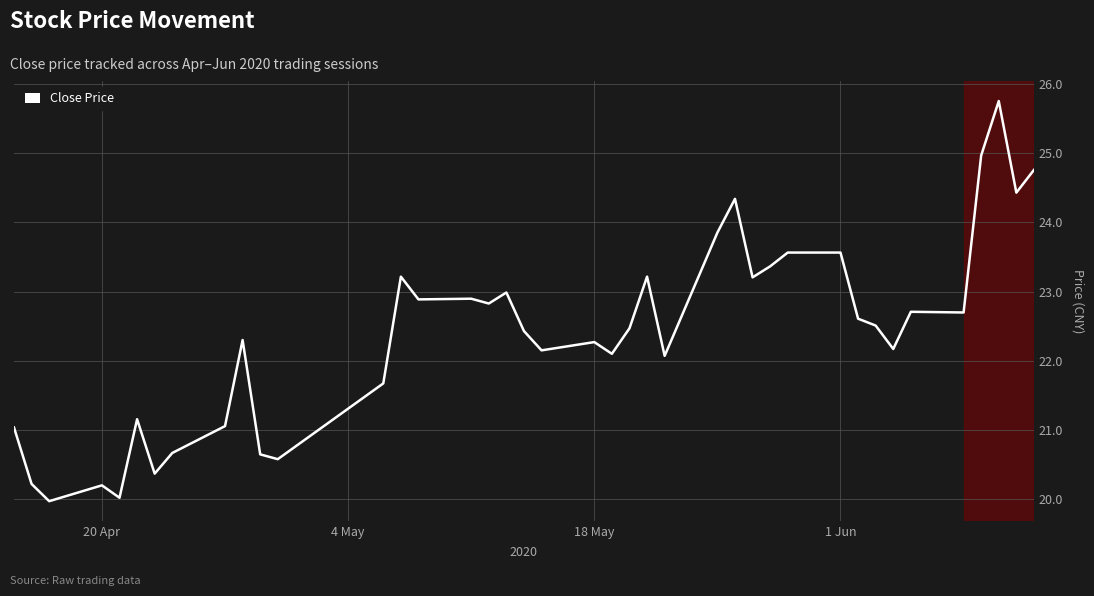

What is the minimum value shown in the chart?

20.0